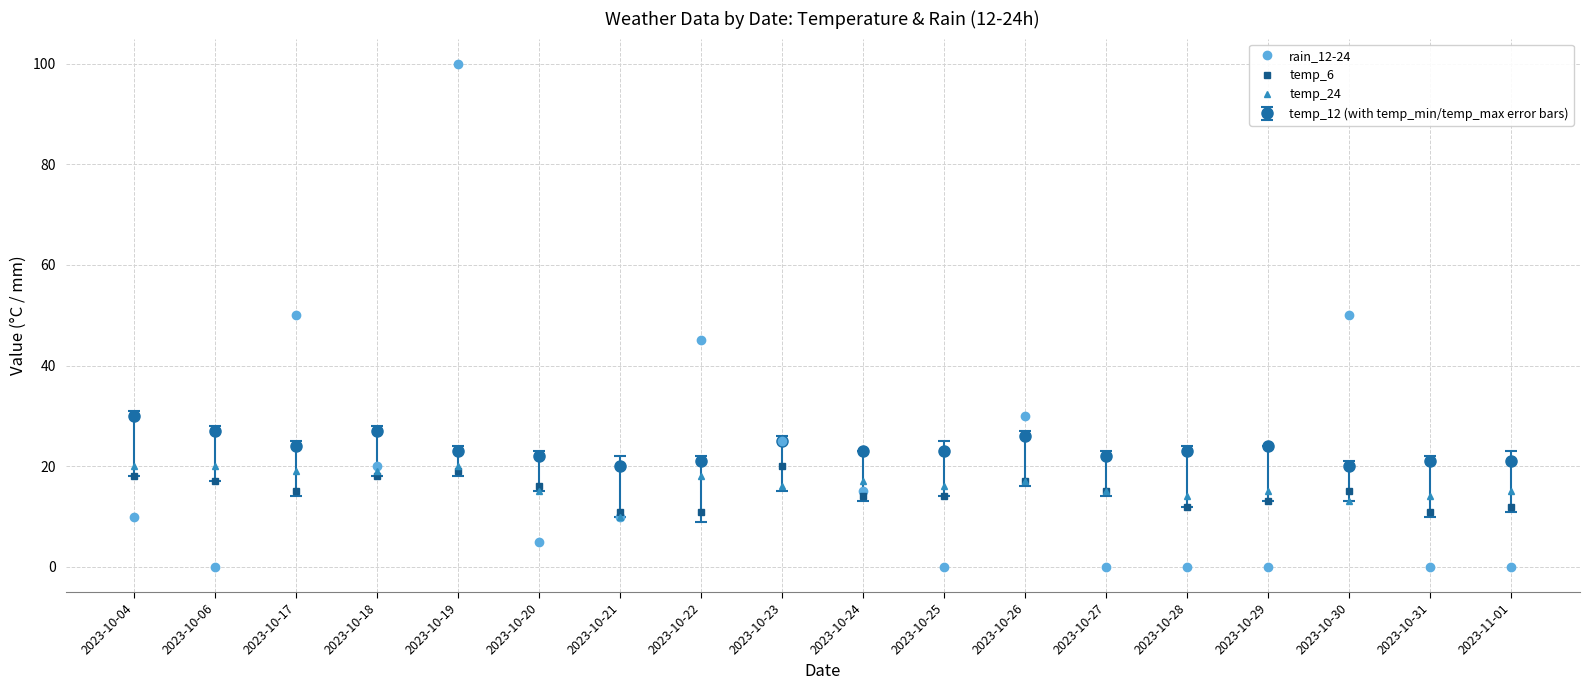

What are all the series names shown in the legend?

rain_12-24, temp_6, temp_24, temp_12 (with temp_min/temp_max error bars)